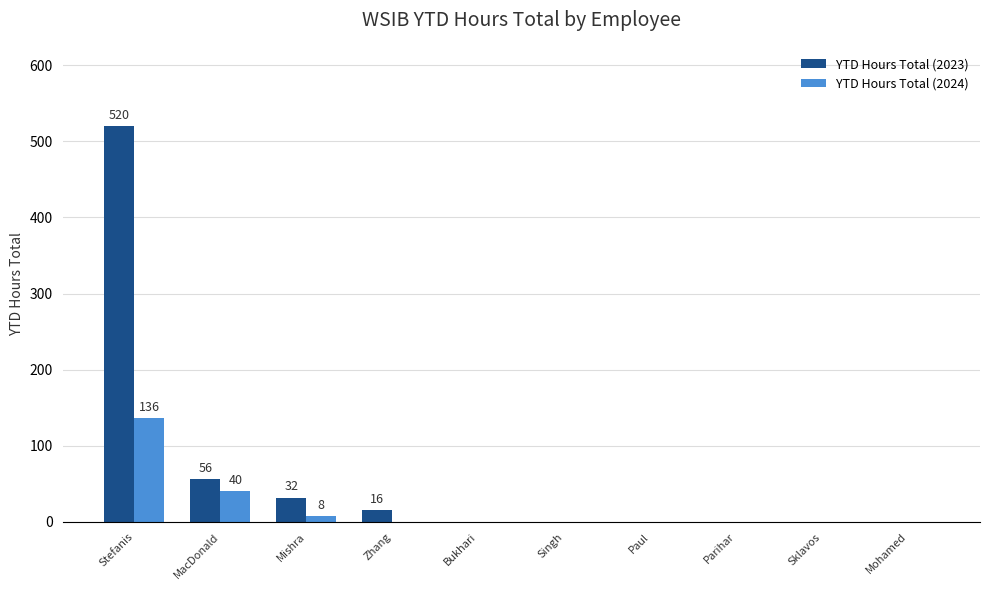

Is the value of YTD Hours Total (2023) at Sklavos greater than the value of YTD Hours Total (2024) at Stefanis?

No